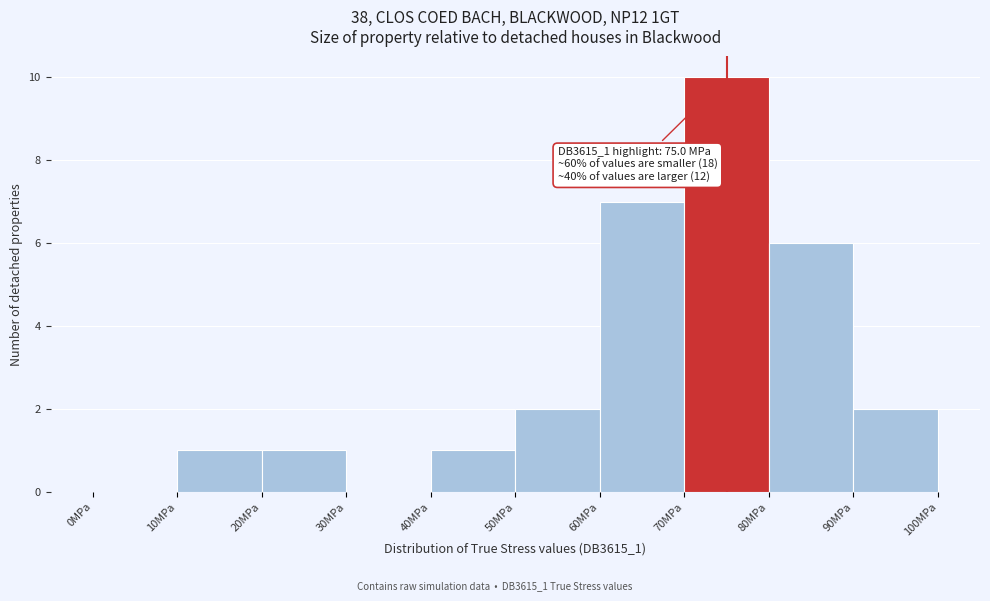

Which range on the x-axis has the tallest bar?

70 to 80